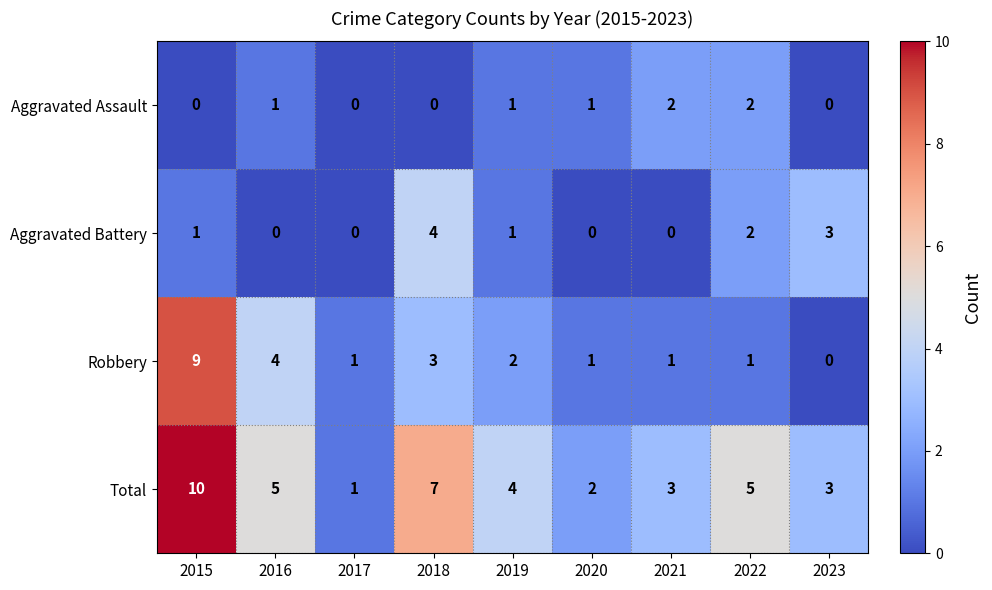

List the series in order of their peak value, highest first.

Total, Robbery, Aggravated Battery, Aggravated Assault